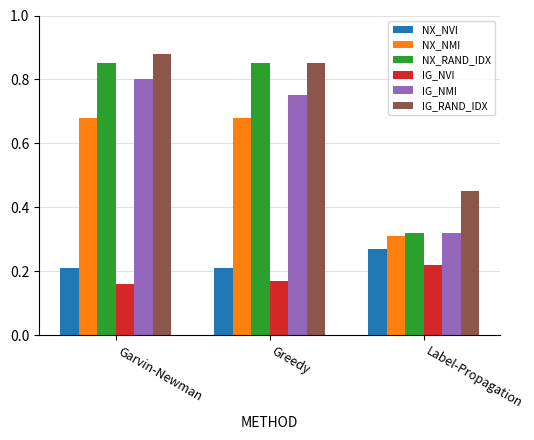

What is the total value across all series at Garvin-Newman?

3.6